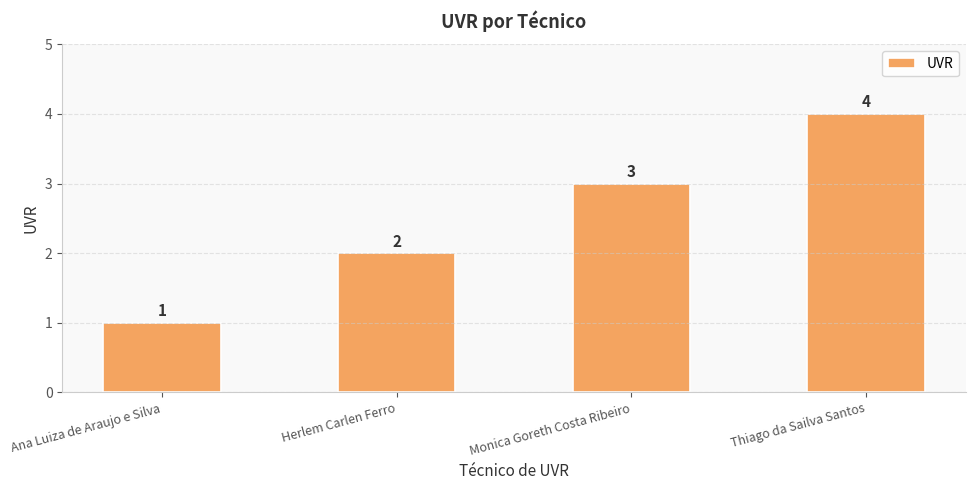

What is the change in value from Ana Luiza de Araujo e Silva to Monica Goreth Costa Ribeiro?

+2